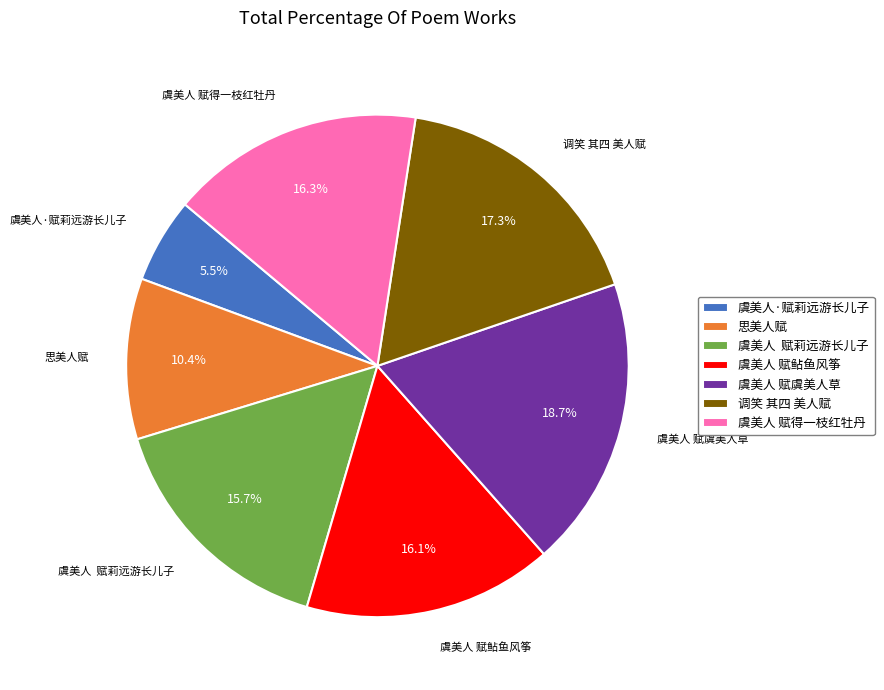

Is there a majority slice in this chart?

No